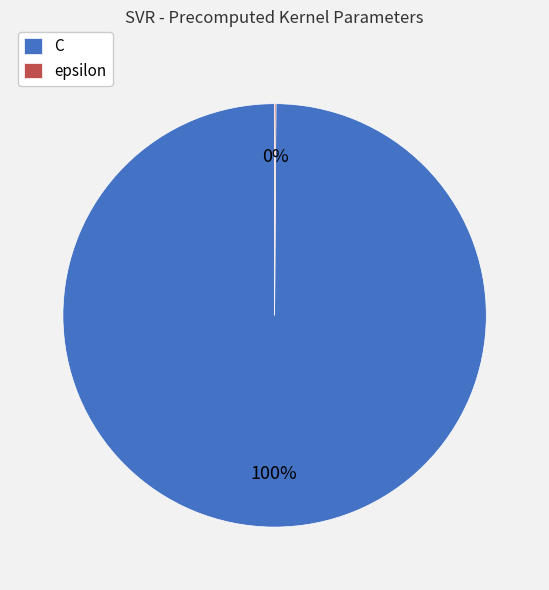

Is C the majority of the pie?

Yes